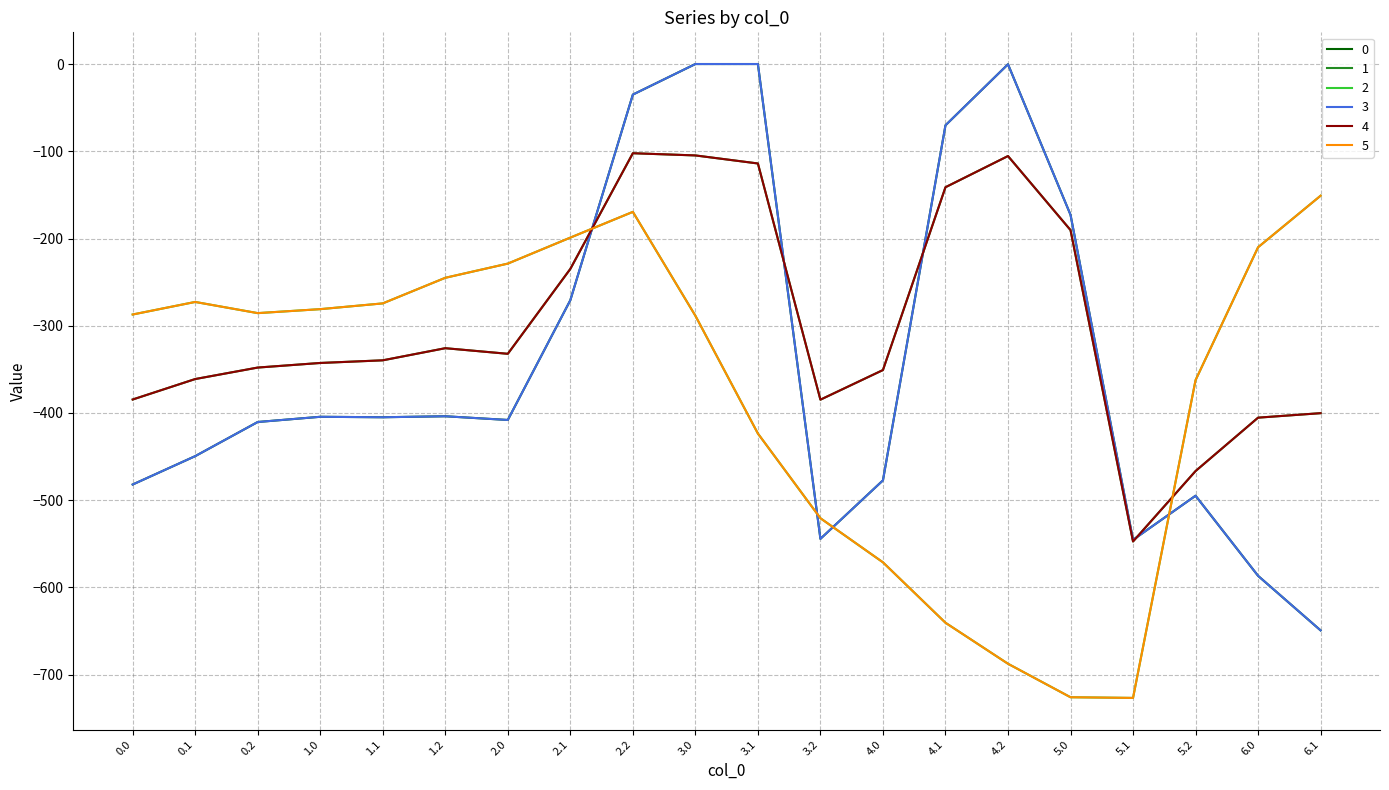

True or false: 4 and 0 intersect in this chart.

True